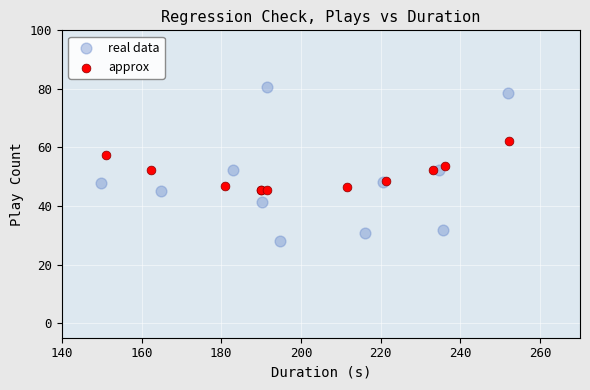

Which series has the widest spread of Y values?

real data